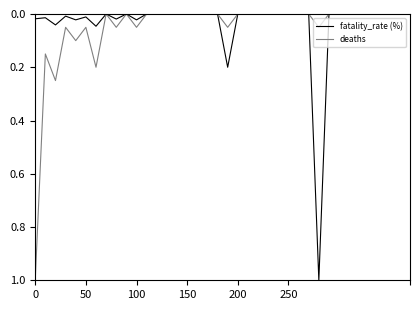

What are all the series names shown in the legend?

fatality_rate (%), deaths